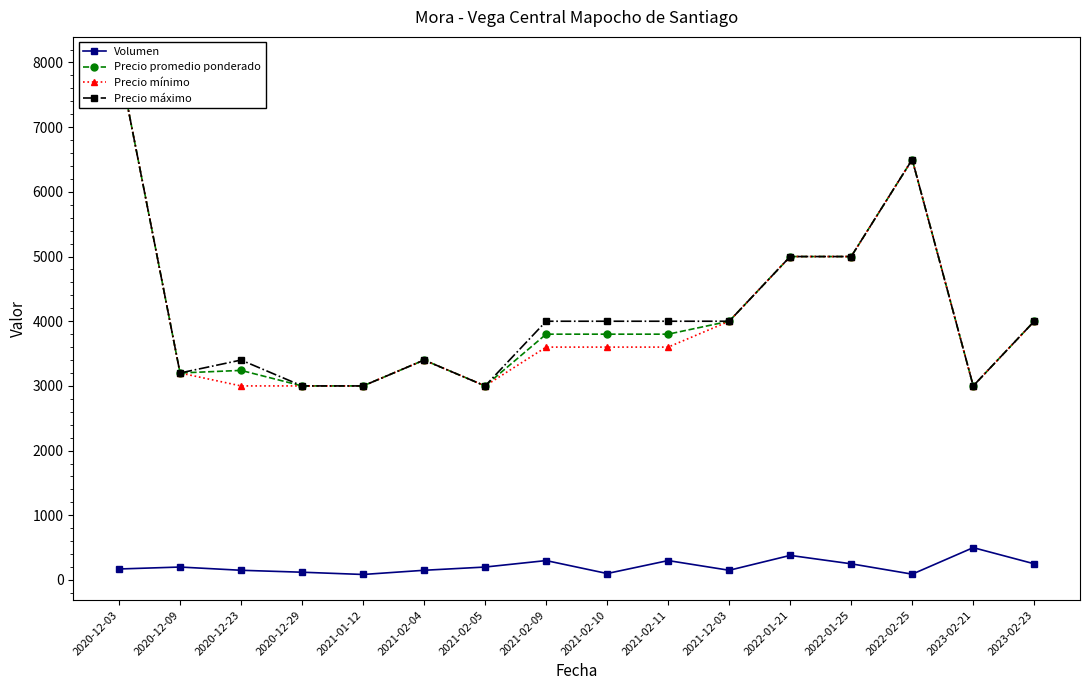

Reading left to right, list all the values displayed in this chart.

Volumen: 170	200	150	120	85	150	200	300	100	300	150	380	250	90	500	250
Precio promedio ponderado: 8000	3200	3240	3000	3000	3400	3000	3800	3800	3800	4000	5000	5000	6500	3000	4000
Precio mínimo: 8000	3200	3000	3000	3000	3400	3000	3600	3600	3600	4000	5000	5000	6500	3000	4000
Precio máximo: 8000	3200	3400	3000	3000	3400	3000	4000	4000	4000	4000	5000	5000	6500	3000	4000